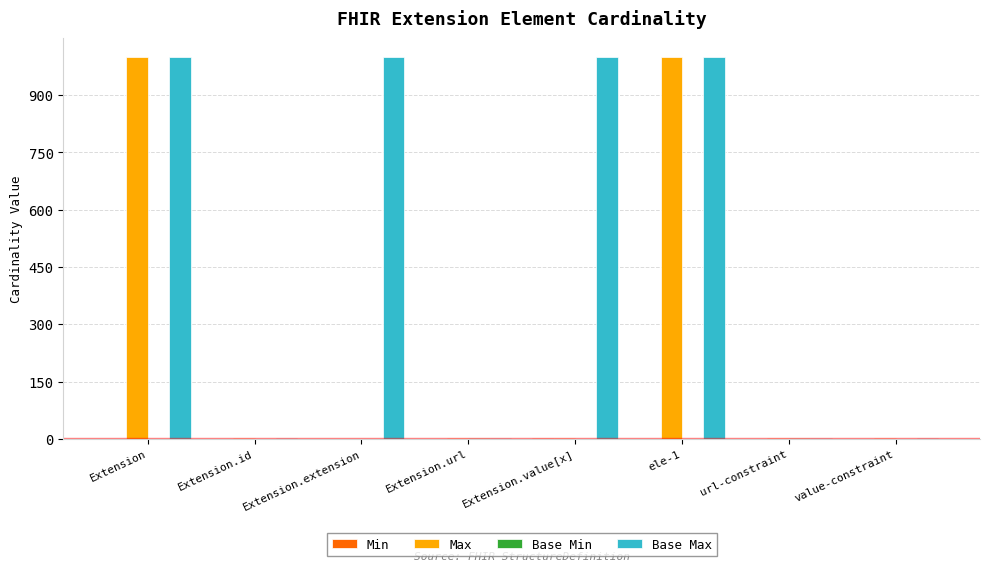

The Base Max series shows 999 at Extension. True or false?

True